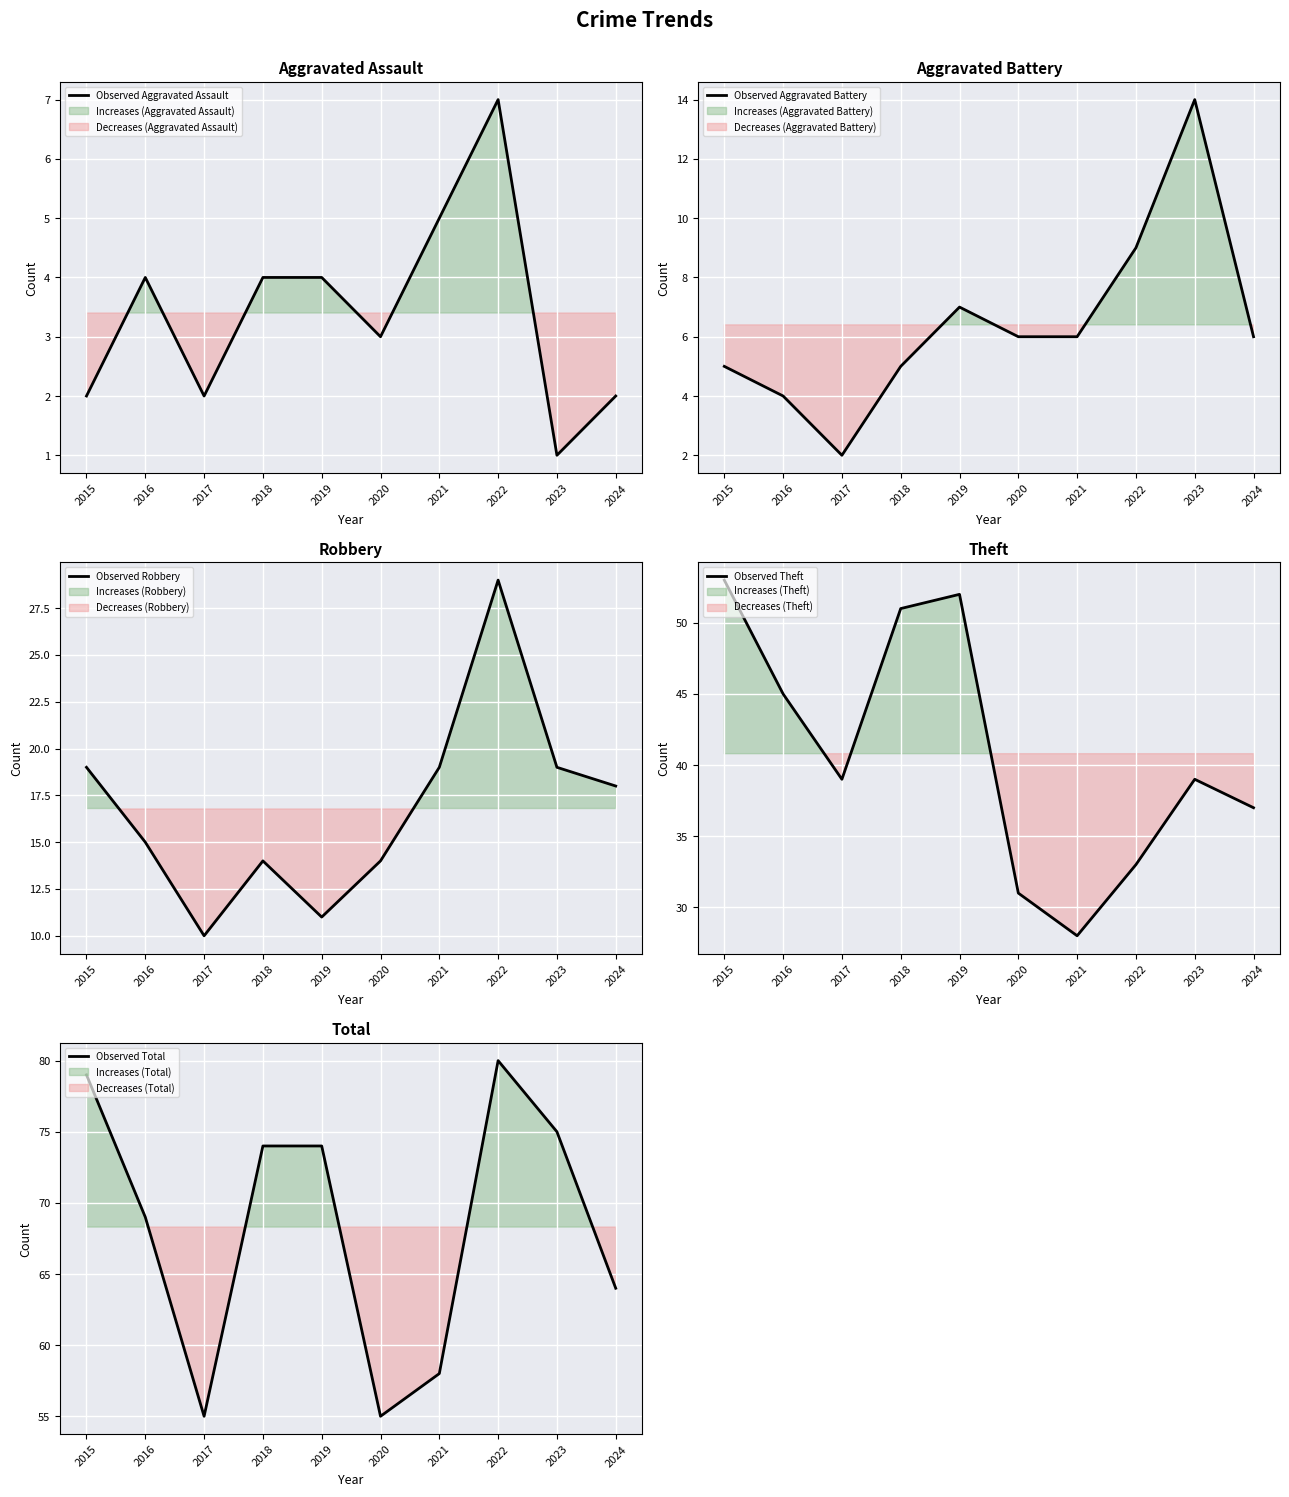

True or false: Observed Aggravated Battery has a value of 6 at 2024.

True